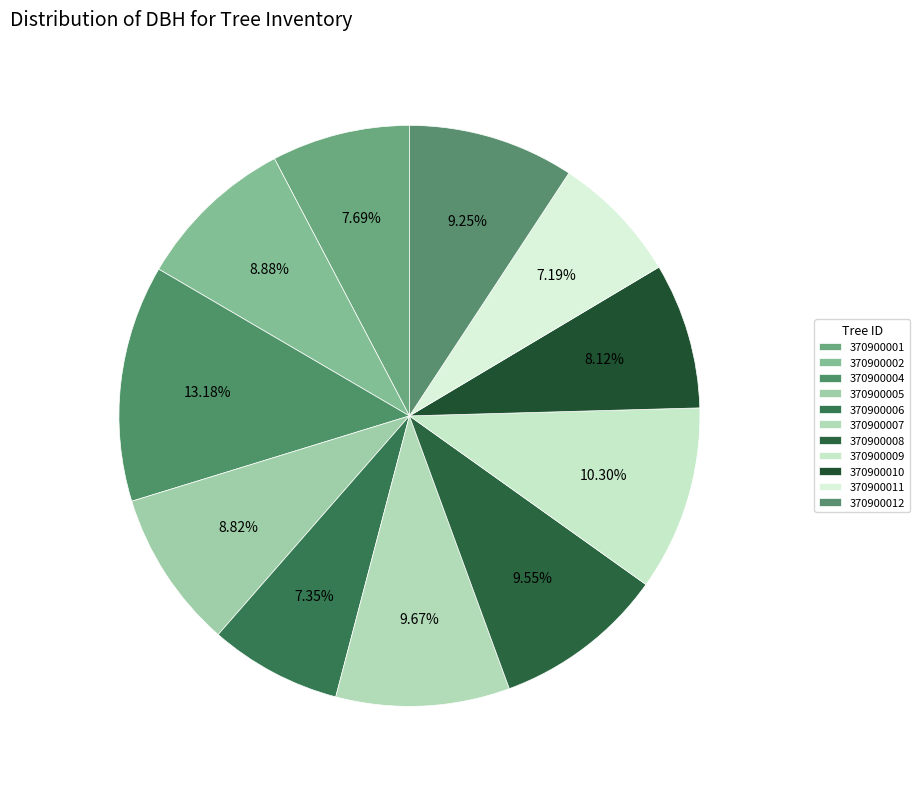

What is the largest slice in the pie chart?

370900004